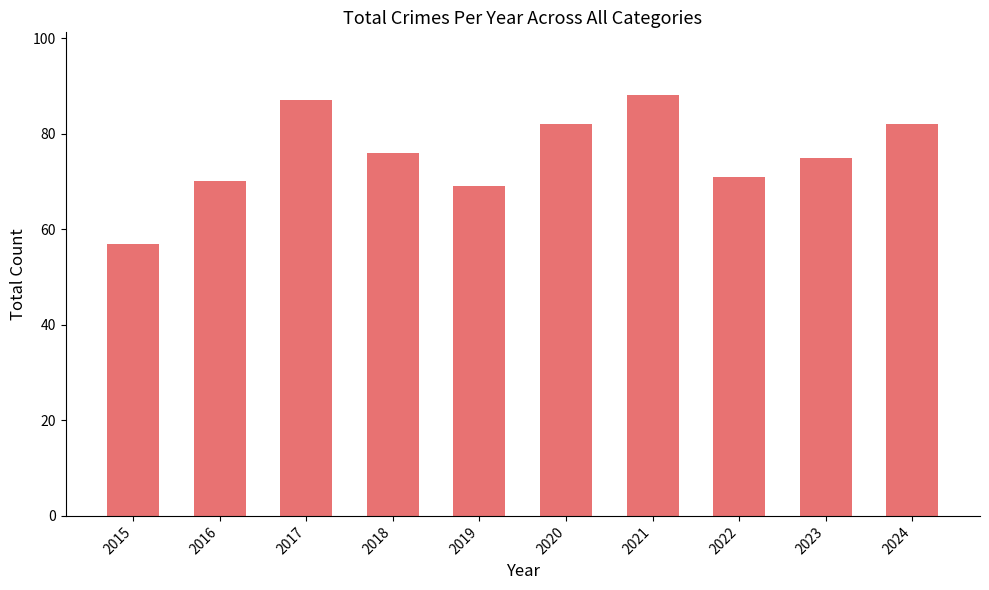

Is it true that the value at 2020 is 82?

True